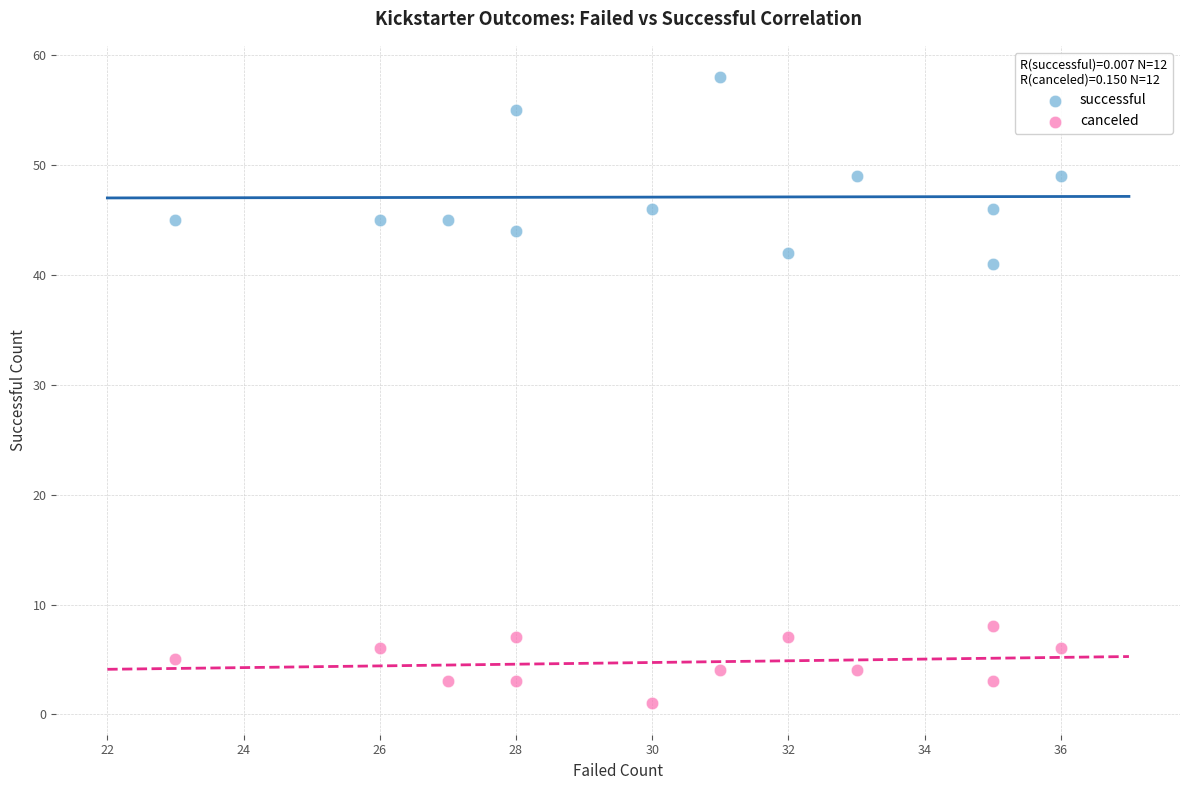

What are all the series names shown in the legend?

successful, canceled